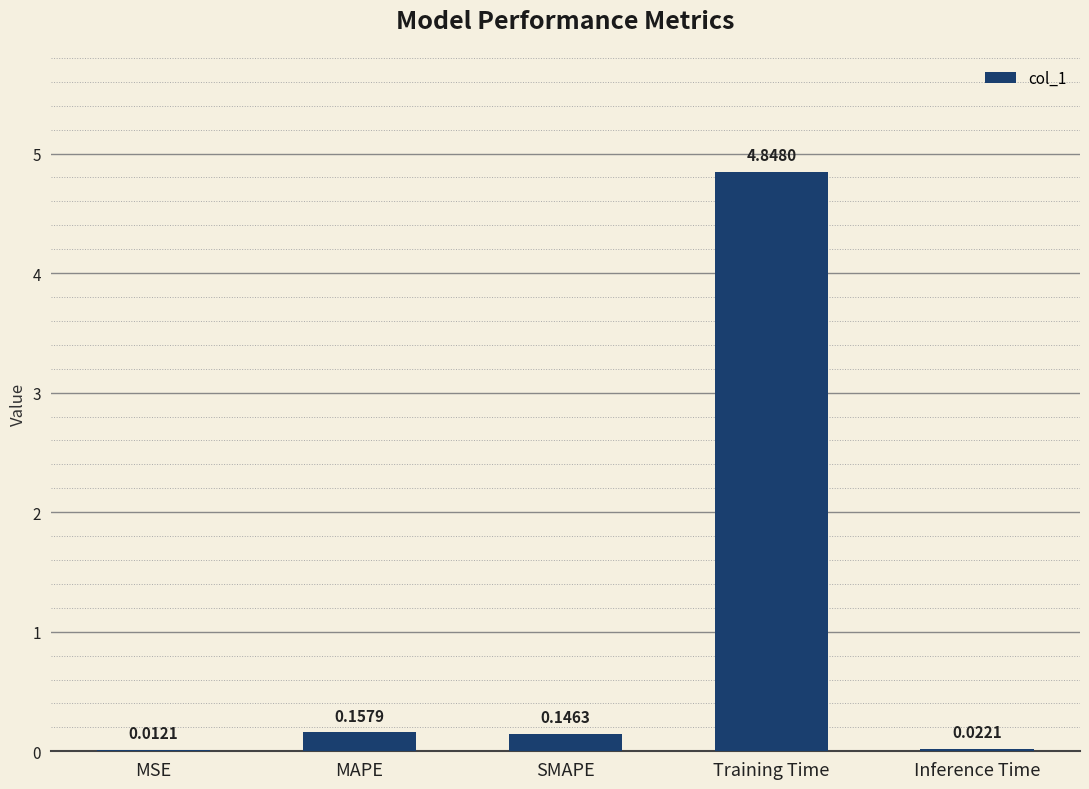

How many series are shown in this chart?

1